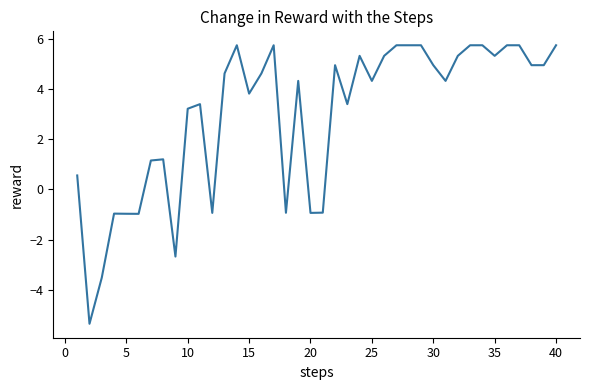

What is the difference between the maximum and minimum values?

11.1